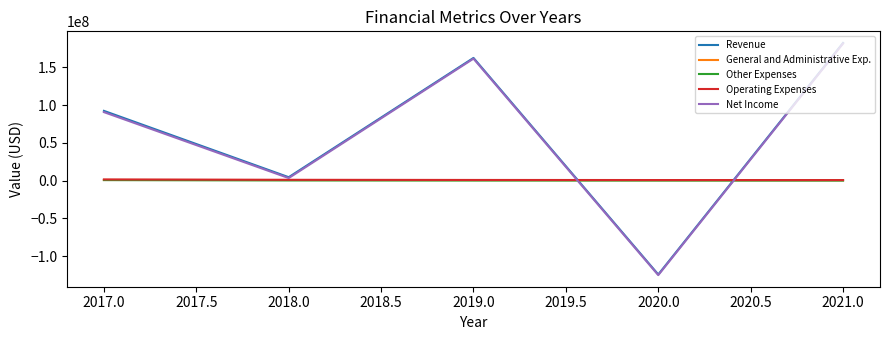

Rank the categories by Net Income value from highest to lowest.

2021.0, 2019.0, 2017.0, 2018.0, 2020.0